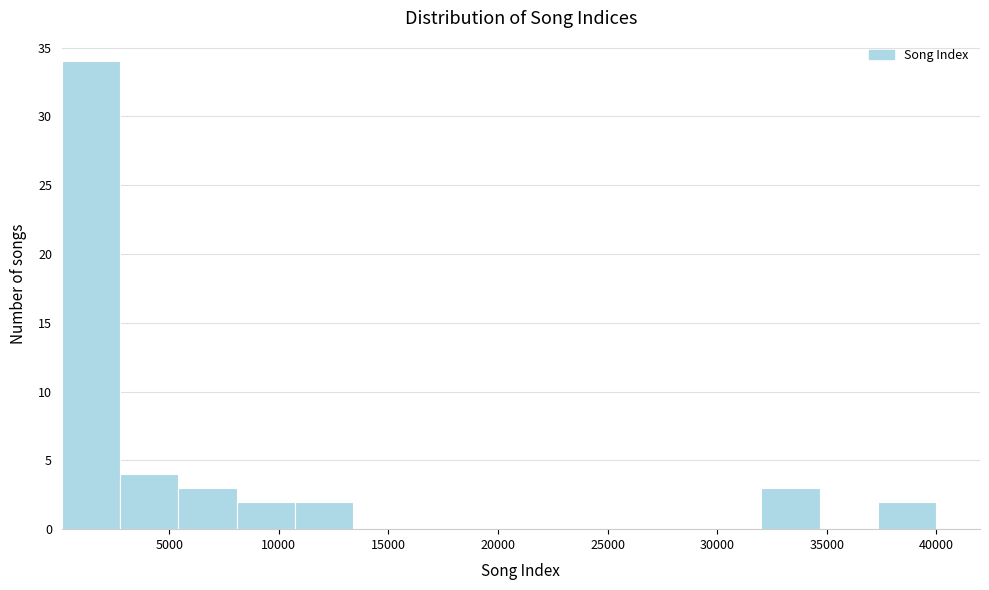

Reading left to right, list every bar in this chart as the range it spans on the x-axis followed by its height. Neither the bar edges nor the heights are printed on the chart, so give them approximately, as read against the axes.

0 to 3000: 34
3000 to 5500: 4
5500 to 8000: 3
8000 to 10500: 2
10500 to 13500: 2
13500 to 16000: 0
16000 to 18500: 0
18500 to 21500: 0
21500 to 24000: 0
24000 to 26500: 0
26500 to 29500: 0
29500 to 32000: 0
32000 to 34500: 3
34500 to 37500: 0
37500 to 40000: 2